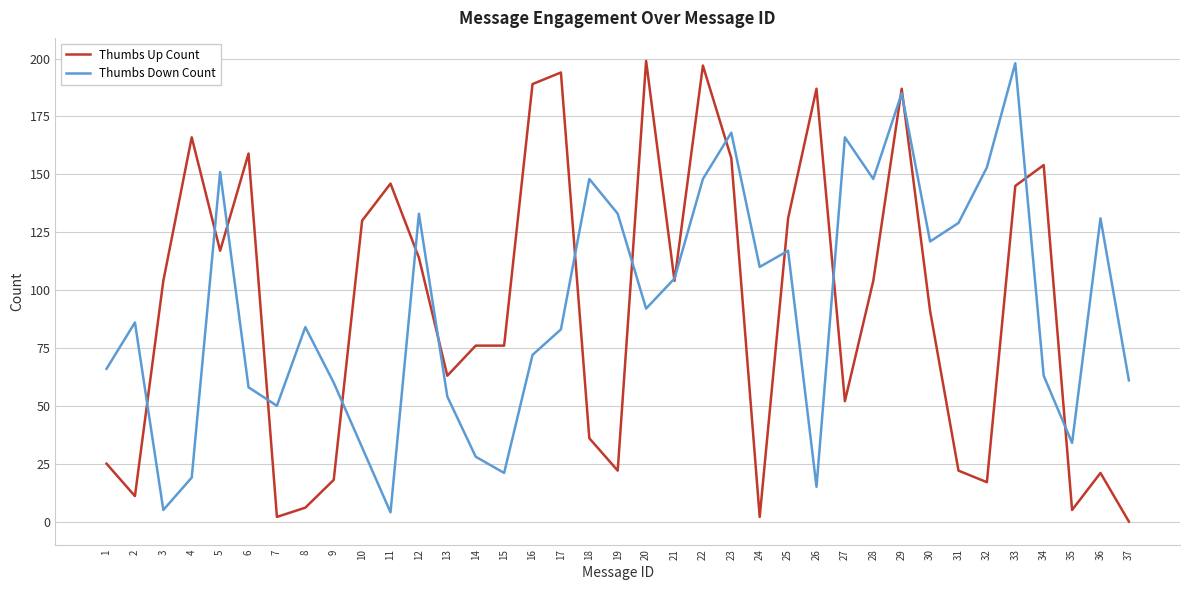

Reading left to right, list all the values displayed in this chart.

Thumbs Up Count: 1=25	2=11	3=104	4=166	5=117	6=159	7=2	8=6	9=18	10=130	11=146	12=114	13=63	14=76	15=76	16=189	17=194	18=36	19=22	20=199	21=104	22=197	23=157	24=2	25=131	26=187	27=52	28=104	29=187	30=91	31=22	32=17	33=145	34=154	35=5	36=21	37=0
Thumbs Down Count: 1=66	2=86	3=5	4=19	5=151	6=58	7=50	8=84	9=60	10=32	11=4	12=133	13=54	14=28	15=21	16=72	17=83	18=148	19=133	20=92	21=105	22=148	23=168	24=110	25=117	26=15	27=166	28=148	29=185	30=121	31=129	32=153	33=198	34=63	35=34	36=131	37=61